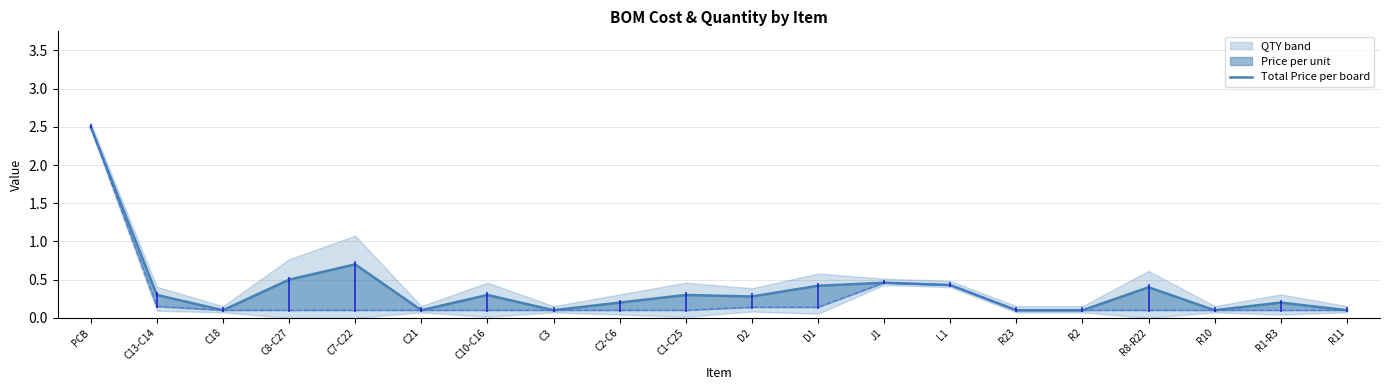

The chart shows a value of 0.4 at R8-R22. True or false?

True